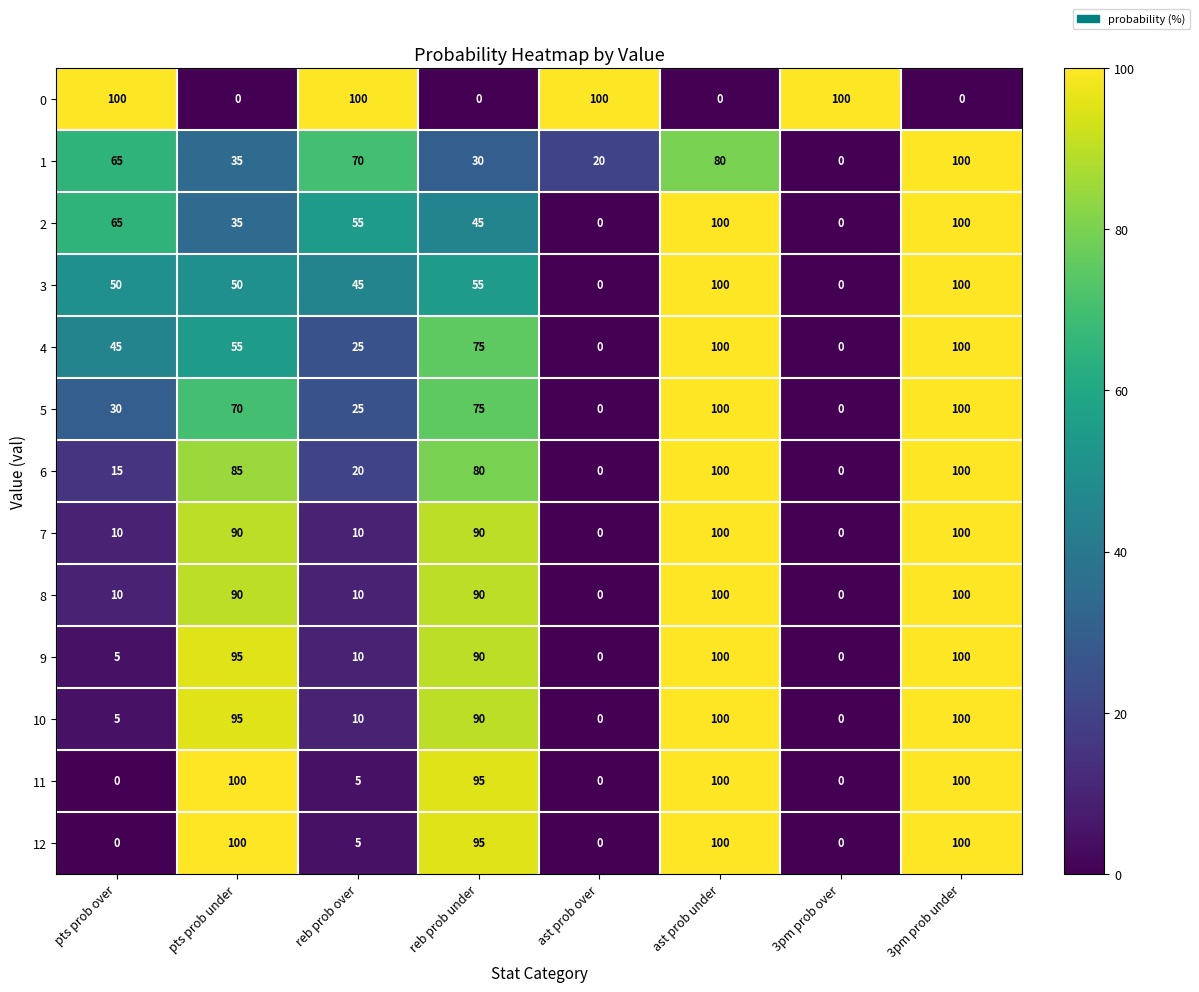

What is the maximum value for 4?

100